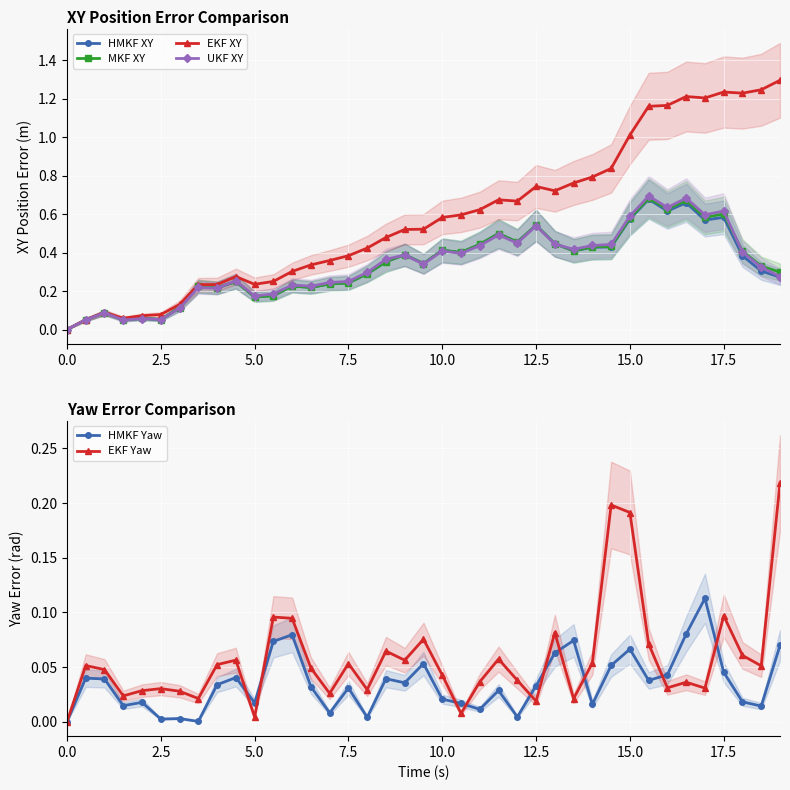

Reading right to left, transcribe all the data shown in this chart.

HMKF XY: 0.3	0.3	0.4	0.6	0.6	0.7	0.6	0.7	0.6	0.4	0.4	0.4	0.4	0.5	0.5	0.5	0.4	0.4	0.4	0.3	0.4	0.4	0.3	0.2	0.2	0.2	0.2	0.2	0.2	0.2	0.2	0.2	0.1	0.1	0.1	0.1	0.1	0.1	0.0
MKF XY: 0.3	0.3	0.4	0.6	0.6	0.7	0.6	0.7	0.6	0.4	0.4	0.4	0.4	0.5	0.5	0.5	0.4	0.4	0.4	0.3	0.4	0.4	0.3	0.2	0.2	0.2	0.2	0.2	0.2	0.2	0.2	0.2	0.1	0.1	0.1	0.1	0.1	0.1	0.0
EKF XY: 1.3	1.2	1.2	1.2	1.2	1.2	1.2	1.2	1.0	0.8	0.8	0.8	0.7	0.7	0.7	0.7	0.6	0.6	0.6	0.5	0.5	0.5	0.4	0.4	0.4	0.3	0.3	0.2	0.2	0.3	0.2	0.2	0.1	0.1	0.1	0.1	0.1	0.1	0.0
UKF XY: 0.3	0.3	0.4	0.6	0.6	0.7	0.6	0.7	0.6	0.4	0.4	0.4	0.4	0.5	0.4	0.5	0.4	0.4	0.4	0.3	0.4	0.4	0.3	0.2	0.2	0.2	0.2	0.2	0.2	0.3	0.2	0.2	0.1	0.1	0.1	0.0	0.1	0.1	0.0
HMKF Yaw: 0.1	0.0	0.0	0.0	0.1	0.1	0.0	0.0	0.1	0.1	0.0	0.1	0.1	0.0	0.0	0.0	0.0	0.0	0.0	0.1	0.0	0.0	0.0	0.0	0.0	0.0	0.1	0.1	0.0	0.0	0.0	0.0	0.0	0.0	0.0	0.0	0.0	0.0	0.0
EKF Yaw: 0.2	0.1	0.1	0.1	0.0	0.0	0.0	0.1	0.2	0.2	0.1	0.0	0.1	0.0	0.0	0.1	0.0	0.0	0.0	0.1	0.1	0.1	0.0	0.1	0.0	0.0	0.1	0.1	0.0	0.1	0.1	0.0	0.0	0.0	0.0	0.0	0.0	0.1	0.0